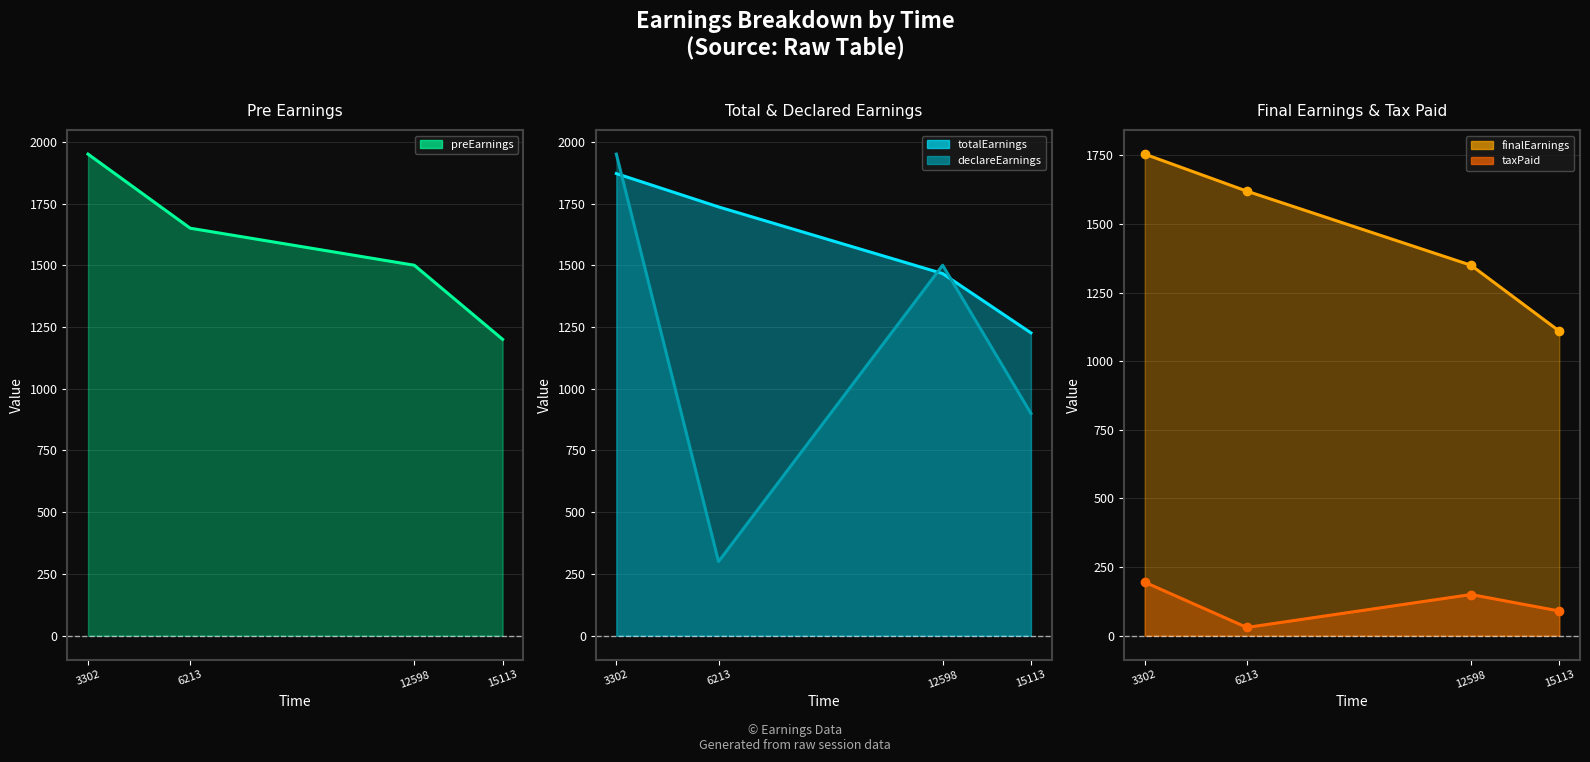

Reading right to left, transcribe all the data shown in this chart.

preEarnings (line): 15113=1200.0	12598=1500.0	6213=1650.0	3302=1950.0
totalEarnings (line): 15113=1226.2	12598=1466.2	6213=1736.2	3302=1871.2
declareEarnings (line): 15113=900.0	12598=1500.0	6213=300.0	3302=1950.0
finalEarnings (line): 15113=1110.0	12598=1350.0	6213=1620.0	3302=1755.0
taxPaid (line): 15113=90.0	12598=150.0	6213=30.0	3302=195.0